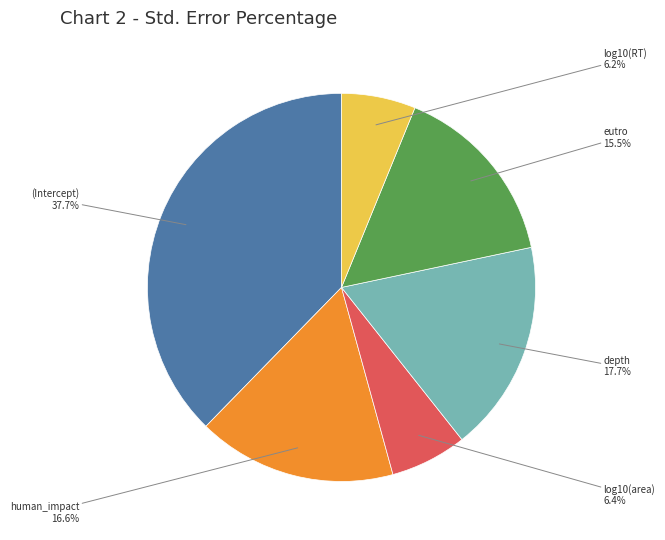

To the nearest percent, what percentage of the pie is depth?

18%